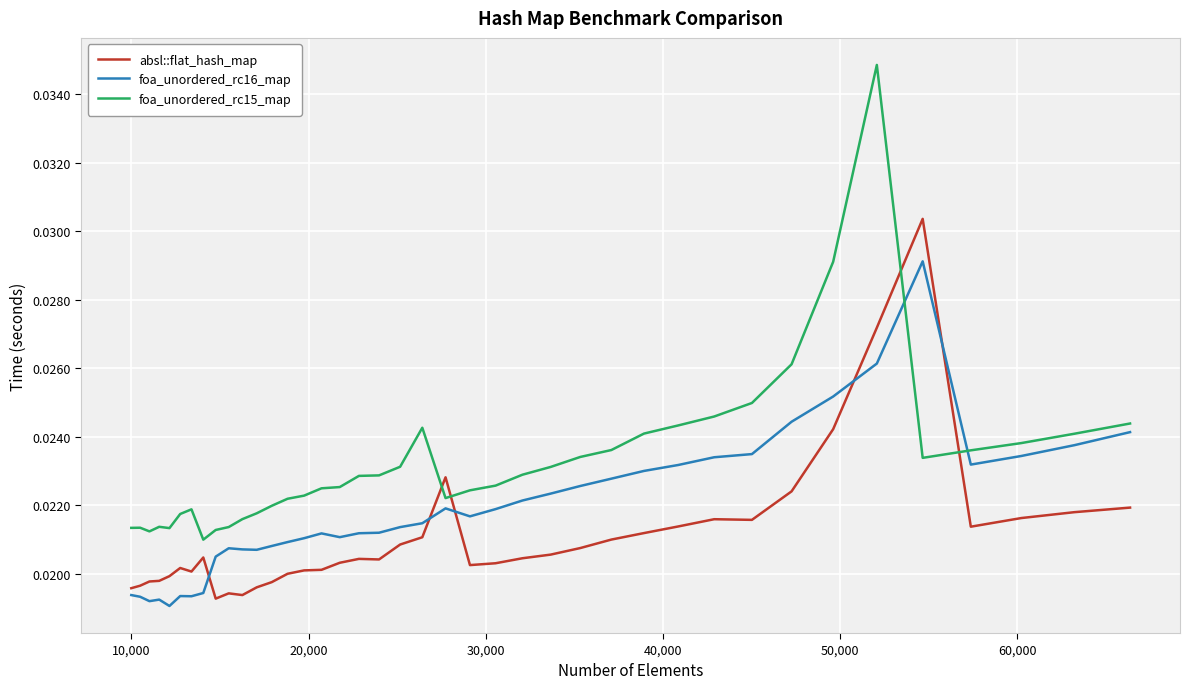

In foa_unordered_rc15_map, how many points are lower than both neighbors (excluding endpoints)?

5